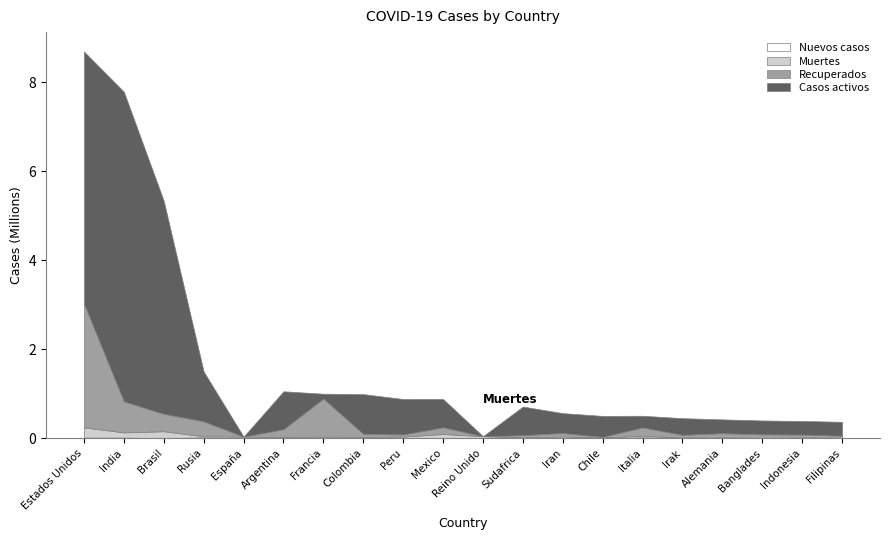

Reading left to right, what are all the values shown in this chart?

Casos activos: Estados Unidos=5662993	India=6958897	Brasil=4785297	Rusia=1119251	España=0	Argentina=851854	Francia=108599	Colombia=893712	Peru=796719	Mexico=636391	Reino Unido=0	Sudafrica=642560	Iran=446685	Chile=471343	Italia=261808	Irak=375188	Alemania=310200	Banglades=312065	Indonesia=305100	Filipinas=312691
Recuperados: Estados Unidos=2783600	India=696316	Brasil=391375	Rusia=335870	España=0	Argentina=173839	Francia=856234	Colombia=66922	Peru=49173	Mexico=149886	Reino Unido=0	Sudafrica=49112	Iran=78221	Chile=13719	Italia=186002	Irak=60248	Alemania=92870	Banglades=78587	Indonesia=63733	Filipinas=46193
Muertes: Estados Unidos=228577	India=117436	Brasil=155962	Rusia=25525	España=34521	Argentina=27957	Francia=34210	Colombia=29636	Peru=33984	Mexico=87894	Reino Unido=44347	Sudafrica=18843	Iran=31985	Chile=13844	Italia=37059	Irak=10513	Alemania=10069	Banglades=5761	Indonesia=13077	Filipinas=6915
Nuevos casos: Estados Unidos=13519	India=13009	Brasil=0	Rusia=17340	España=0	Argentina=0	Francia=0	Colombia=0	Peru=0	Mexico=6612	Reino Unido=0	Sudafrica=0	Iran=6134	Chile=1775	Italia=19143	Irak=3785	Alemania=9265	Banglades=1586	Indonesia=4369	Filipinas=1923